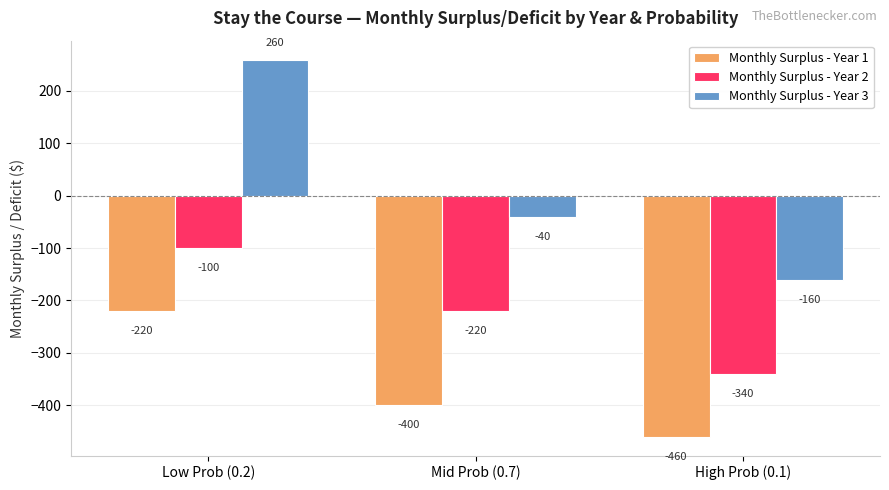

Rank the series at Mid Prob (0.7) from lowest to highest value.

Monthly Surplus - Year 1, Monthly Surplus - Year 2, Monthly Surplus - Year 3